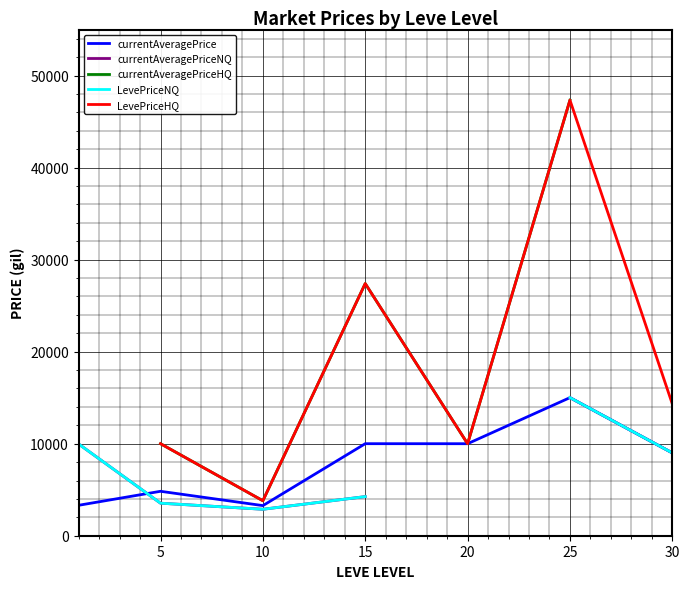

How many values in currentAveragePriceHQ are above zero?

5